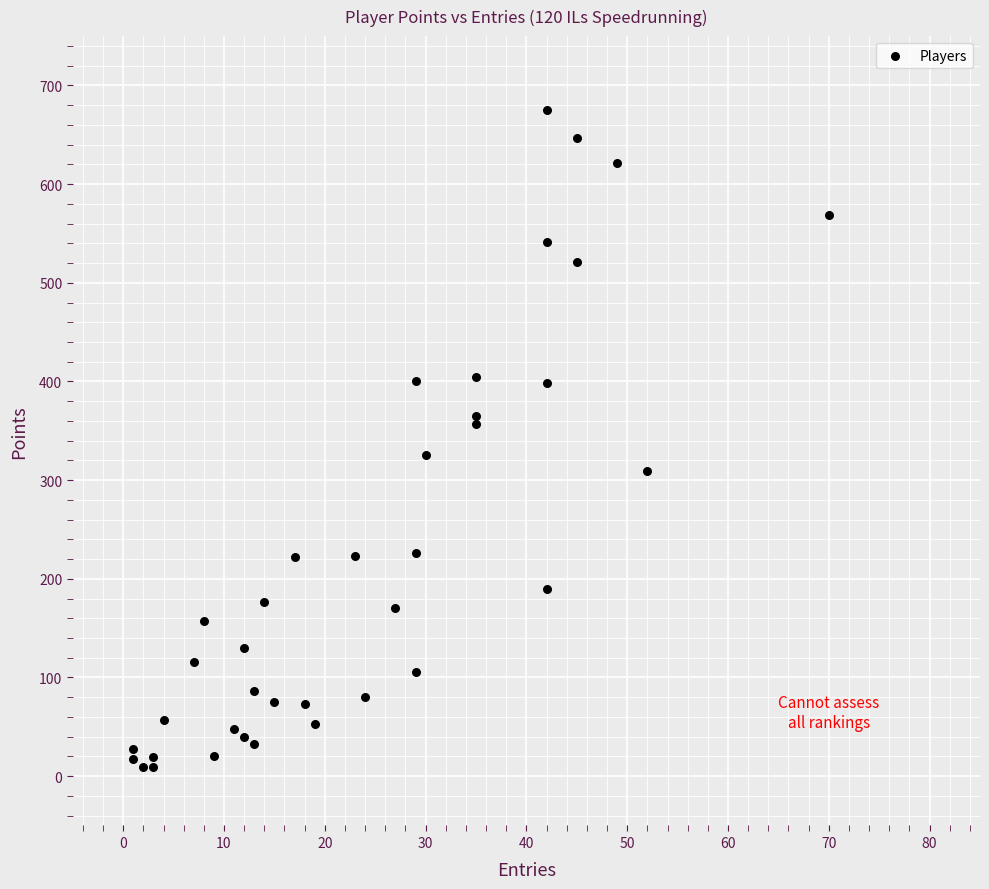

What is the range of X values (max minus min)?

69